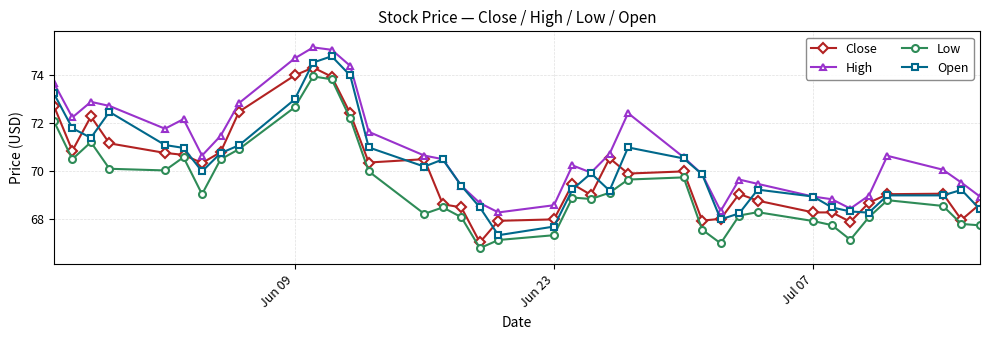

Does the chart display data point markers on the line(s)?

Yes